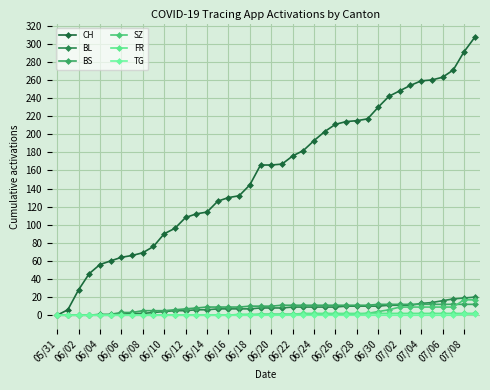

Reading left to right, list all the values displayed in this chart.

CH: 0	6	28	46	56	60	64	66	69	76	90	96	108	112	114	126	130	132	144	166	166	167	176	182	193	203	211	214	215	217	230	242	248	254	259	260	263	271	291	307
BL: 0	0	0	0	0	0	1	2	2	3	4	5	5	6	6	7	7	7	7	8	8	8	9	9	9	9	9	10	10	10	10	11	11	11	13	14	16	18	19	20
BS: 0	0	0	0	1	1	3	3	5	5	5	6	7	8	9	9	9	9	10	10	10	11	11	11	11	11	11	11	11	11	12	12	12	12	12	12	12	12	12	12
SZ: 0	0	0	0	0	0	0	0	0	0	0	0	0	0	0	0	0	0	0	1	1	1	1	1	1	1	1	1	1	2	4	6	9	9	9	9	9	9	17	17
FR: 0	0	0	0	0	0	0	0	0	0	0	0	0	0	0	0	0	1	1	1	1	1	1	2	2	2	2	2	2	2	2	2	2	2	2	2	2	2	2	2
TG: 0	0	0	0	0	0	0	0	0	0	0	0	0	0	0	0	0	0	0	0	0	0	0	0	0	0	0	0	0	0	0	0	0	0	0	0	0	0	1	1